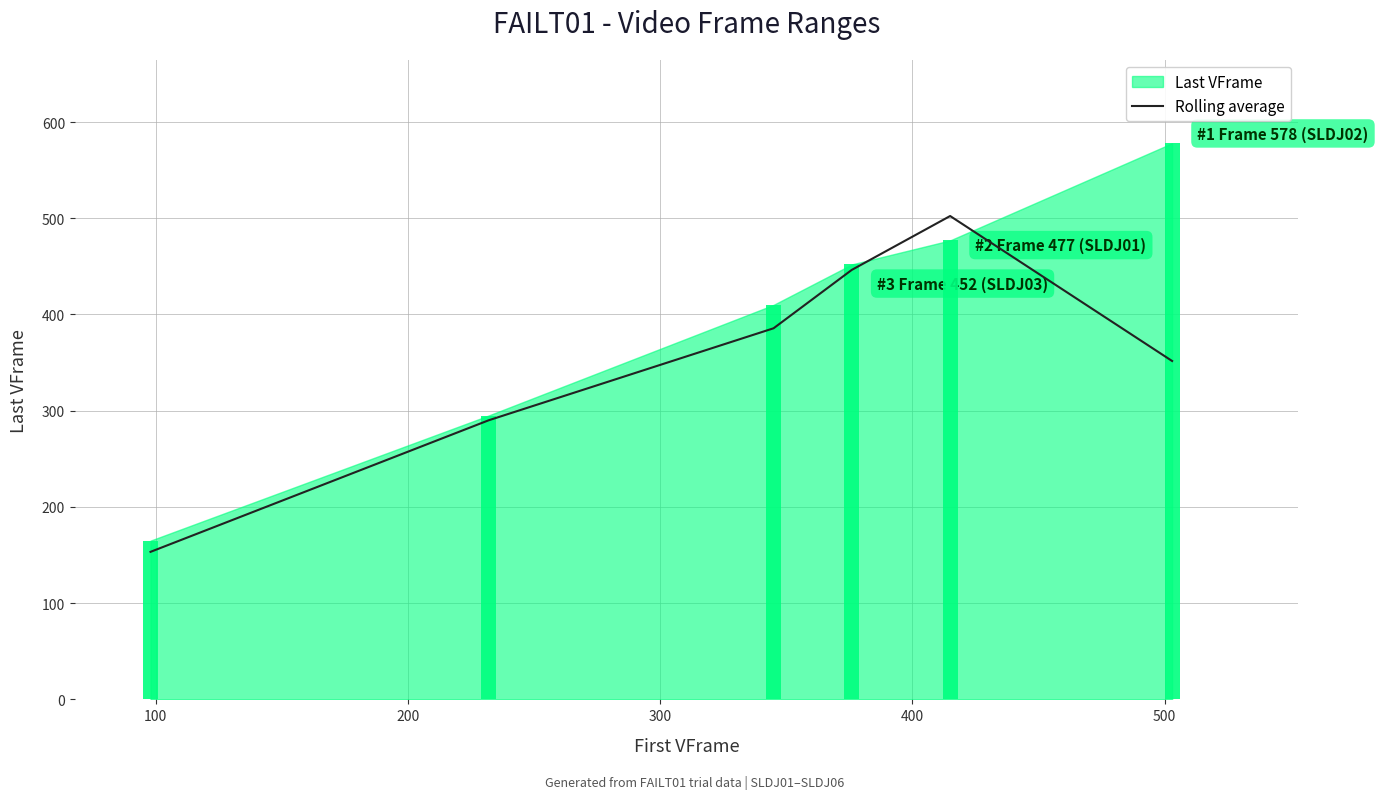

At which label is the value closest to 327?

500